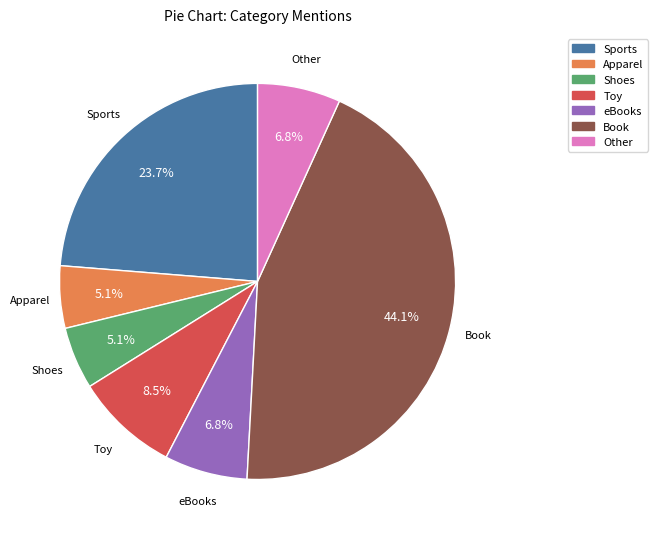

The Apparel slice represents 1% of the pie. True or false?

False